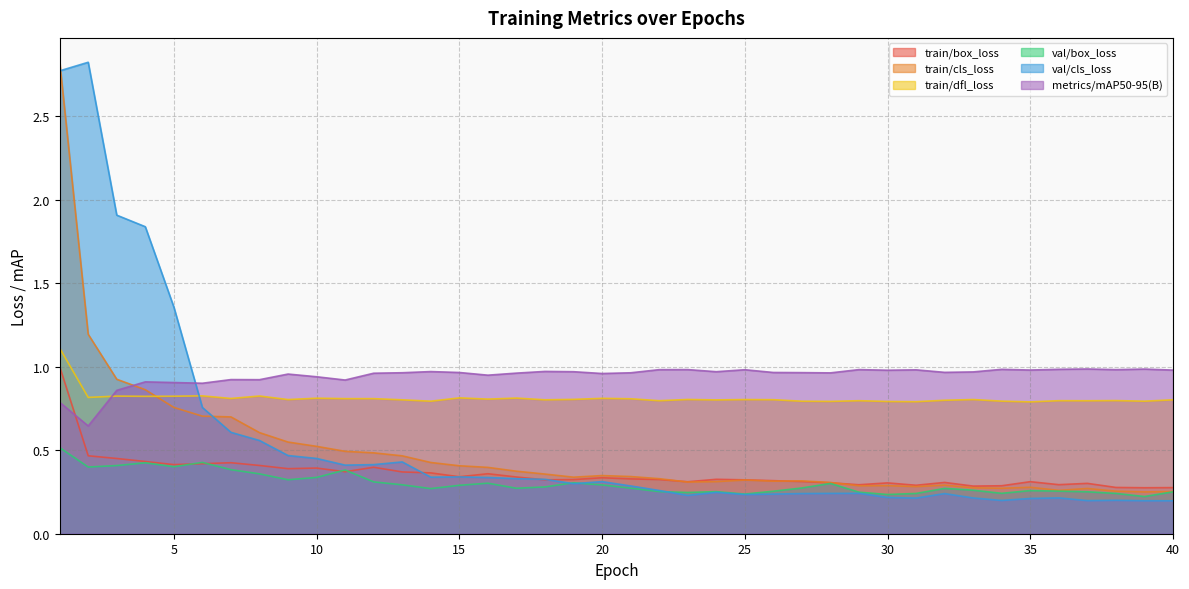

Where is the first local minimum for metrics/mAP50-95(B)?

2